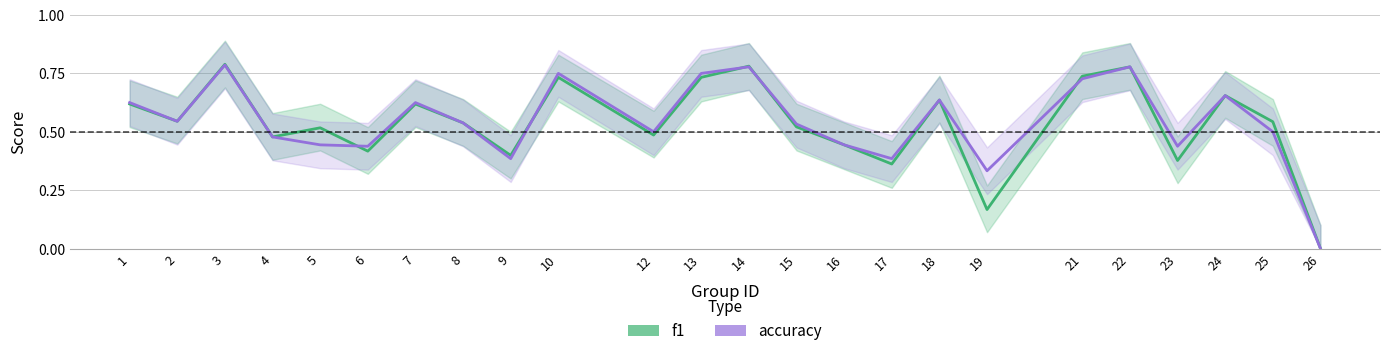

Which label corresponds to the smallest value in the chart?

26